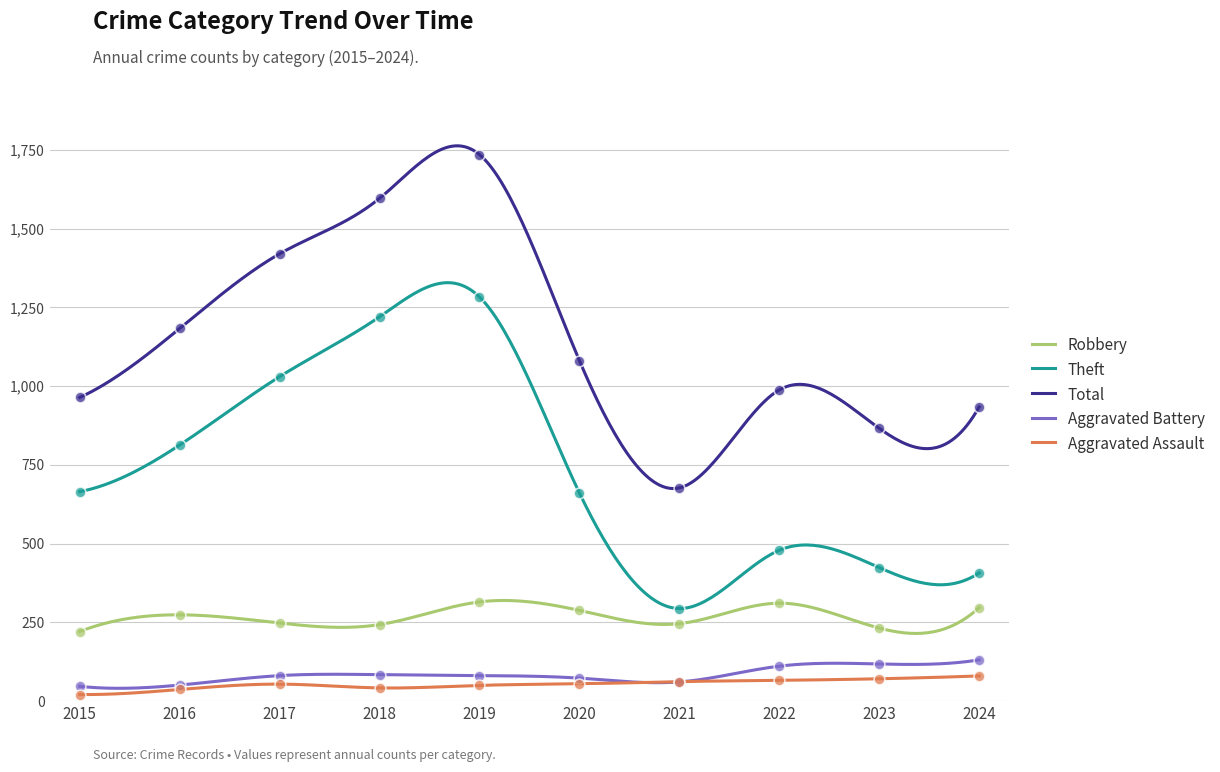

Is the value of Theft at 2022 greater than the value of Robbery at 2022?

Yes